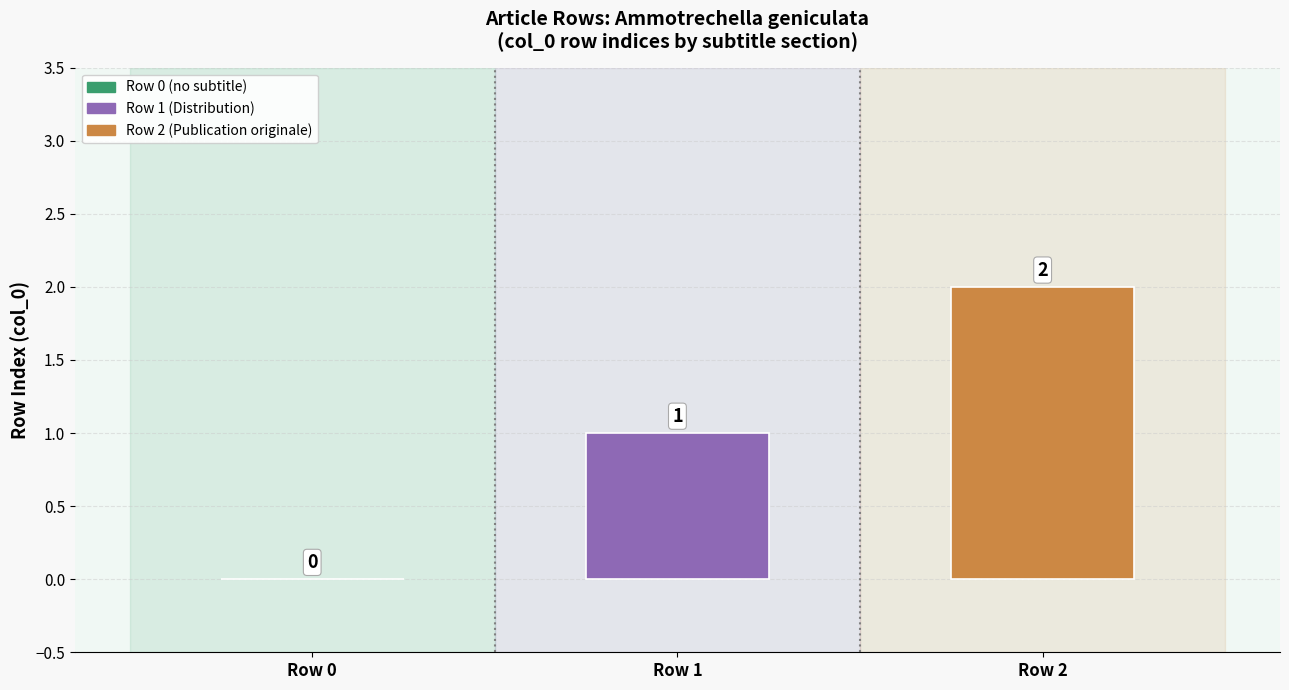

List the series in order of their overall mean, highest first.

Row 2 (Publication originale), Row 1 (Distribution)